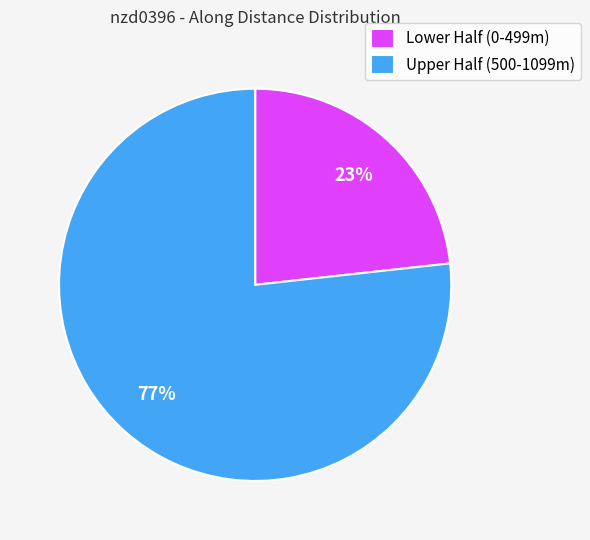

To the nearest percent, what is the combined percentage of Upper Half (500-1099m) and Lower Half (0-499m)?

100%